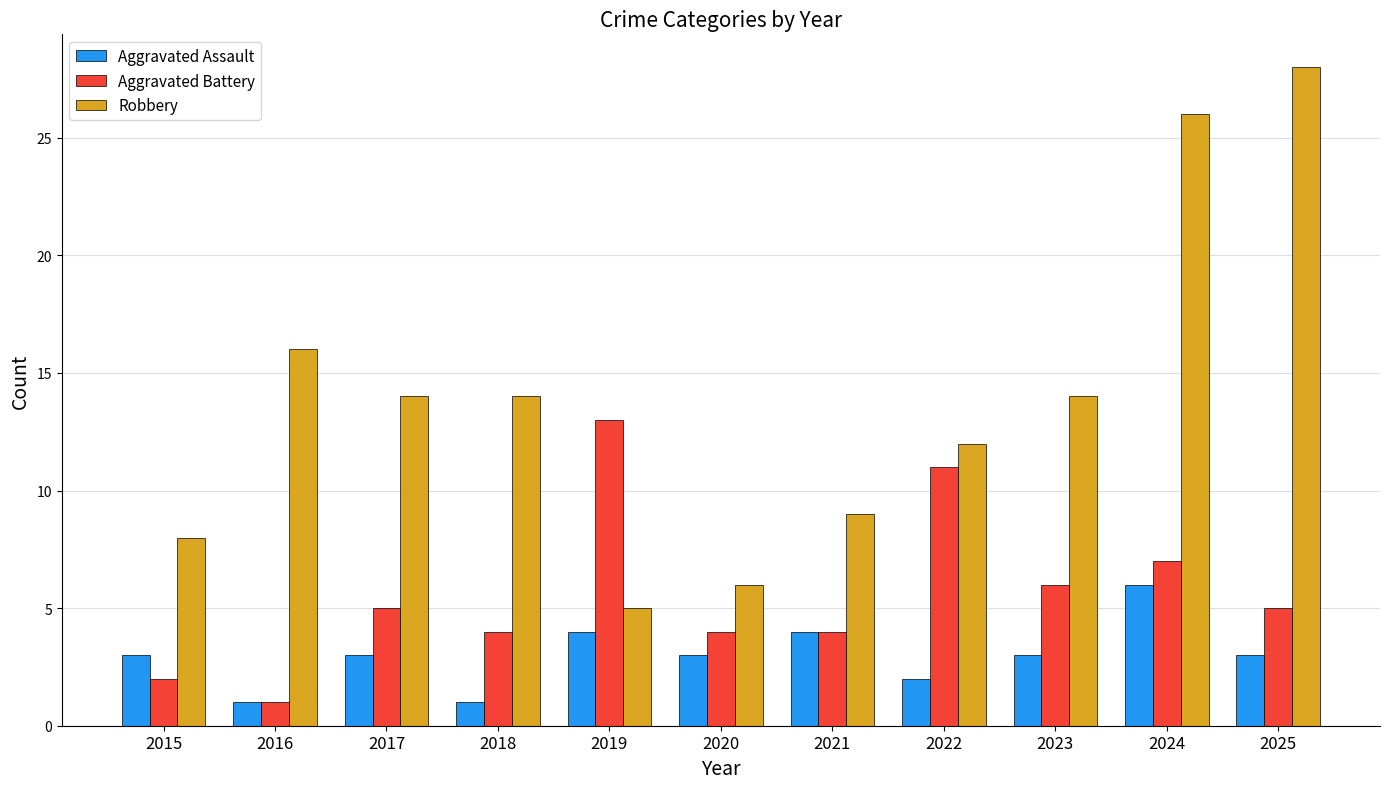

Does the chart contain any negative values?

No